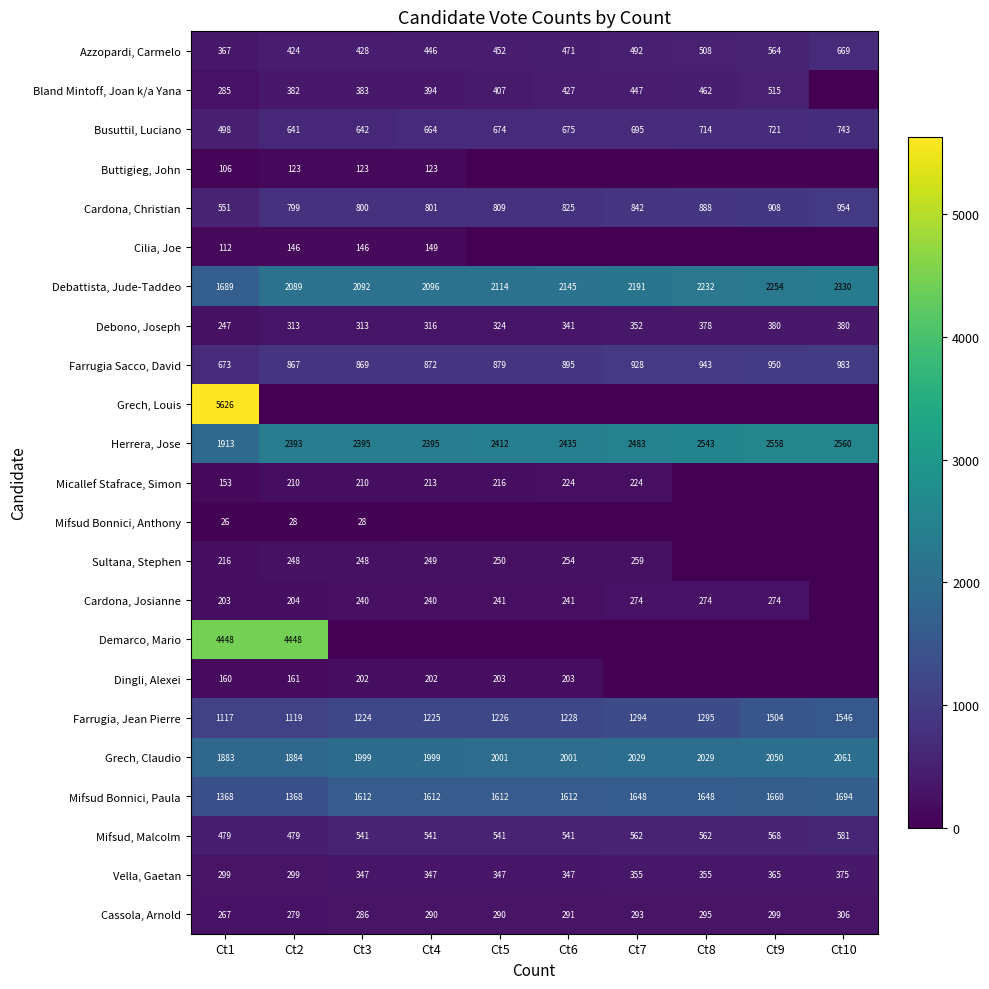

At which label is Debattista, Jude-Taddeo closest to 2009?

Ct2